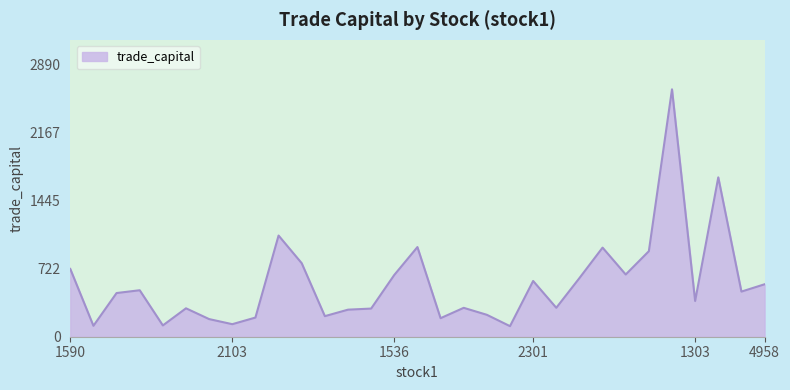

What is the maximum value shown in the chart?

2627.5